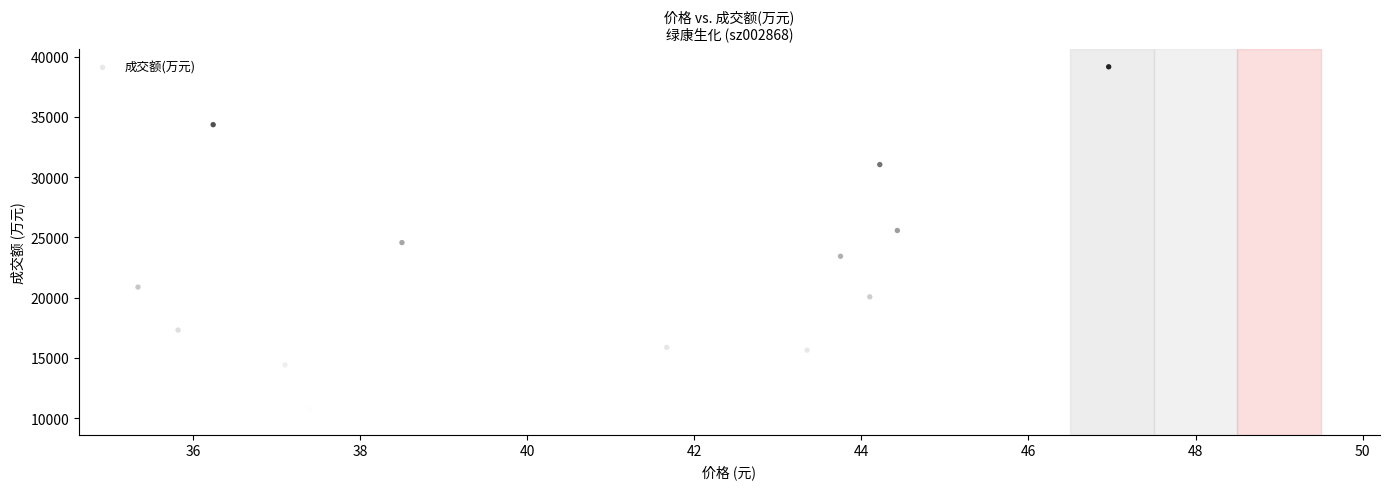

What is the range of Y values (max minus min)?

29083